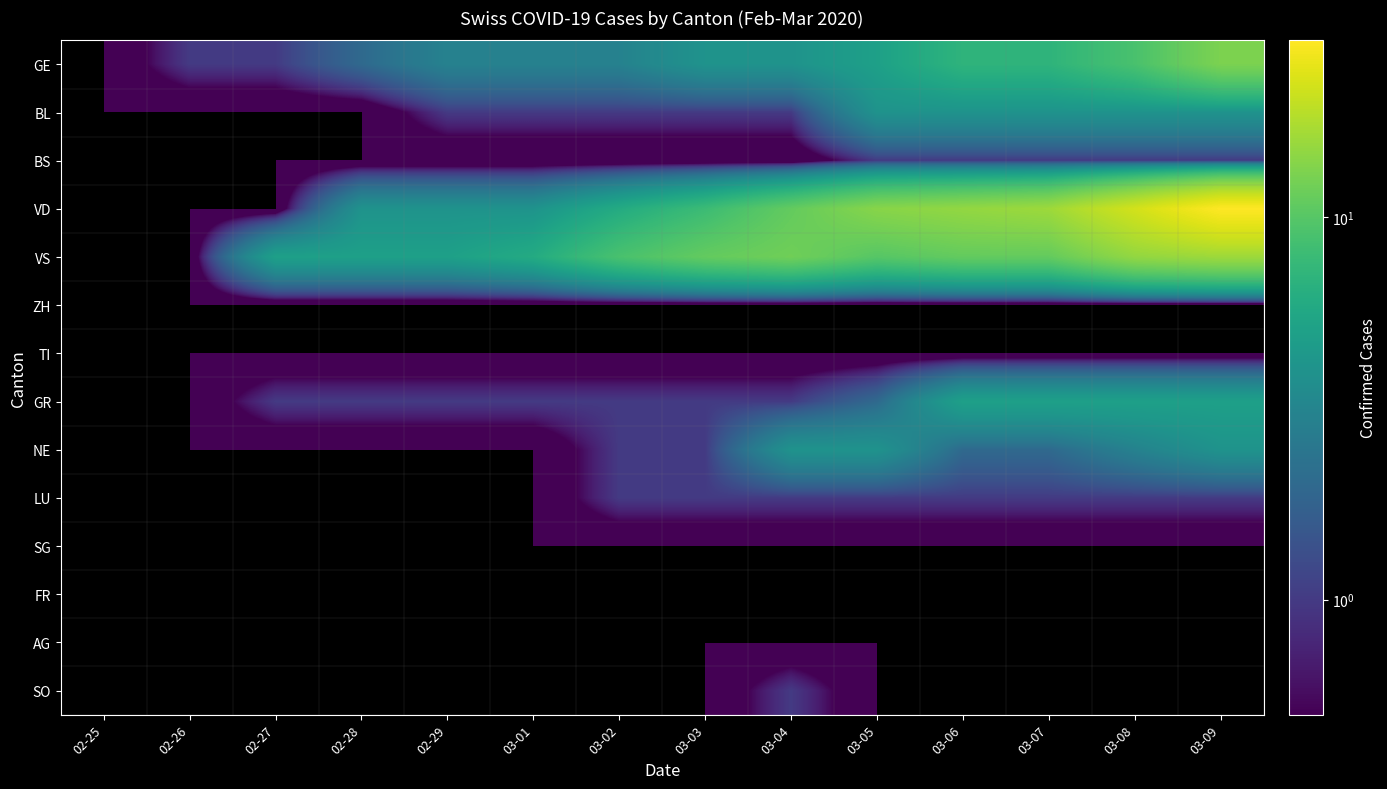

Reading left to right, transcribe all the data shown in this chart.

GE: 02-25=0	02-26=1	02-27=1	02-28=2	02-29=3	03-01=3	03-02=3	03-03=4	03-04=4	03-05=5	03-06=7	03-07=7	03-08=9	03-09=13
BL: 02-25=0	02-26=0	02-27=0	02-28=0	02-29=1	03-01=1	03-02=1	03-03=1	03-04=1	03-05=4	03-06=4	03-07=4	03-08=4	03-09=4
BS: 02-25=0	02-26=0	02-27=0	02-28=0	02-29=0	03-01=0	03-02=0	03-03=0	03-04=0	03-05=1	03-06=1	03-07=1	03-08=1	03-09=1
VD: 02-25=0	02-26=0	02-27=0	02-28=4	02-29=4	03-01=4	03-02=6	03-03=8	03-04=11	03-05=14	03-06=15	03-07=16	03-08=22	03-09=29
VS: 02-25=0	02-26=0	02-27=5	02-28=5	02-29=5	03-01=6	03-02=9	03-03=11	03-04=12	03-05=10	03-06=11	03-07=11	03-08=15	03-09=16
ZH: 02-25=0	02-26=0	02-27=0	02-28=0	02-29=0	03-01=0	03-02=0	03-03=0	03-04=0	03-05=0	03-06=0	03-07=0	03-08=0	03-09=0
TI: 02-25=0	02-26=0	02-27=0	02-28=0	02-29=0	03-01=0	03-02=0	03-03=0	03-04=0	03-05=0	03-06=0	03-07=0	03-08=0	03-09=0
GR: 02-25=0	02-26=0	02-27=1	02-28=1	02-29=1	03-01=1	03-02=1	03-03=1	03-04=1	03-05=2	03-06=5	03-07=5	03-08=5	03-09=5
NE: 02-25=0	02-26=0	02-27=0	02-28=0	02-29=0	03-01=0	03-02=1	03-03=1	03-04=4	03-05=4	03-06=2	03-07=2	03-08=3	03-09=4
LU: 02-25=0	02-26=0	02-27=0	02-28=0	02-29=0	03-01=0	03-02=1	03-03=1	03-04=1	03-05=1	03-06=1	03-07=1	03-08=1	03-09=1
SG: 02-25=0	02-26=0	02-27=0	02-28=0	02-29=0	03-01=0	03-02=0	03-03=0	03-04=0	03-05=0	03-06=0	03-07=0	03-08=0	03-09=0
FR: 02-25=0	02-26=0	02-27=0	02-28=0	02-29=0	03-01=0	03-02=0	03-03=0	03-04=0	03-05=0	03-06=0	03-07=0	03-08=0	03-09=0
AG: 02-25=0	02-26=0	02-27=0	02-28=0	02-29=0	03-01=0	03-02=0	03-03=0	03-04=0	03-05=0	03-06=0	03-07=0	03-08=0	03-09=0
SO: 02-25=0	02-26=0	02-27=0	02-28=0	02-29=0	03-01=0	03-02=0	03-03=0	03-04=1	03-05=0	03-06=0	03-07=0	03-08=0	03-09=0